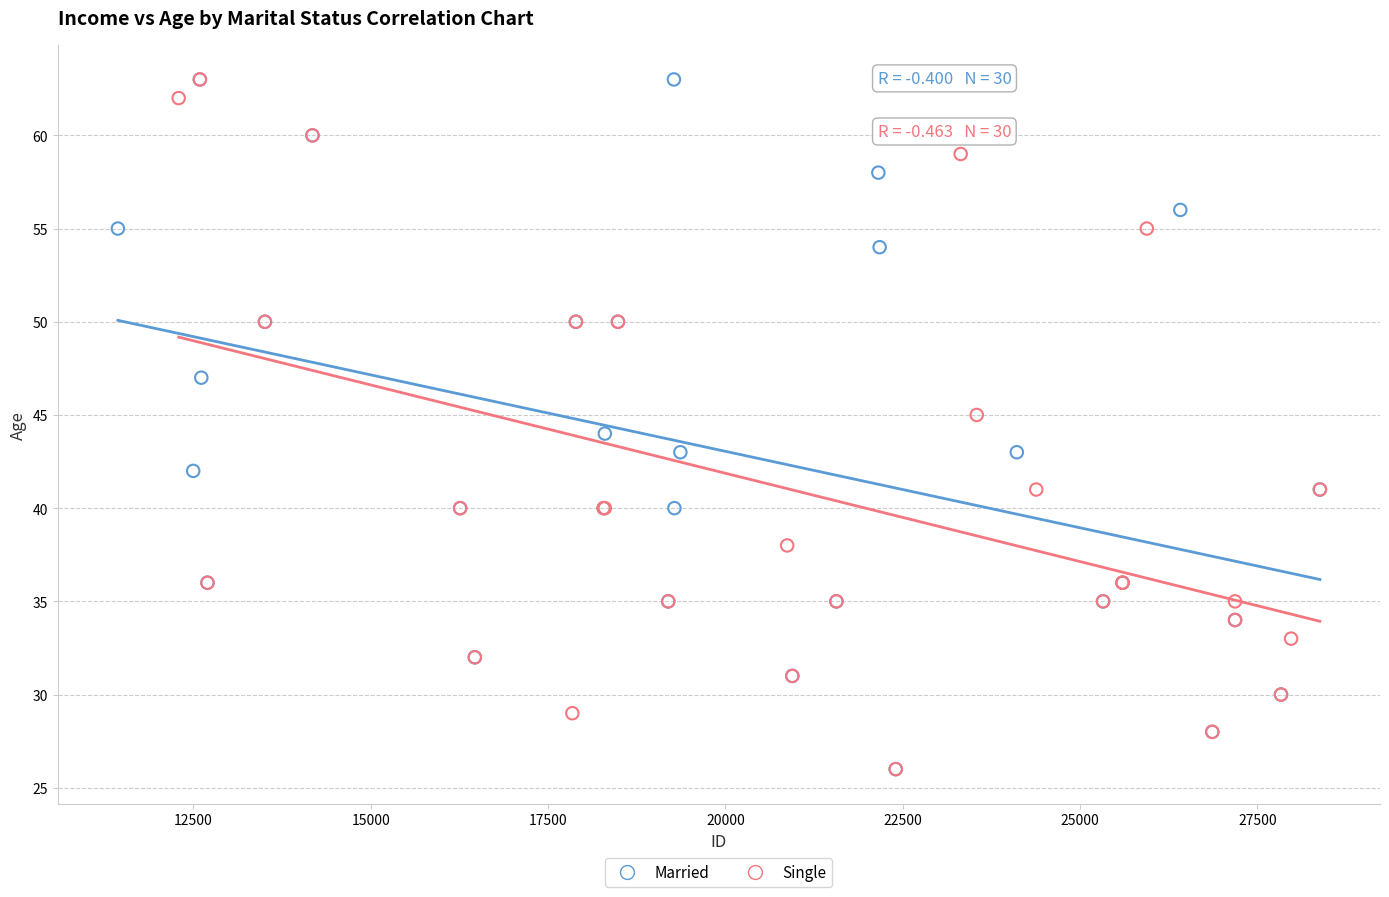

What are all the series names shown in the legend?

Married, Single